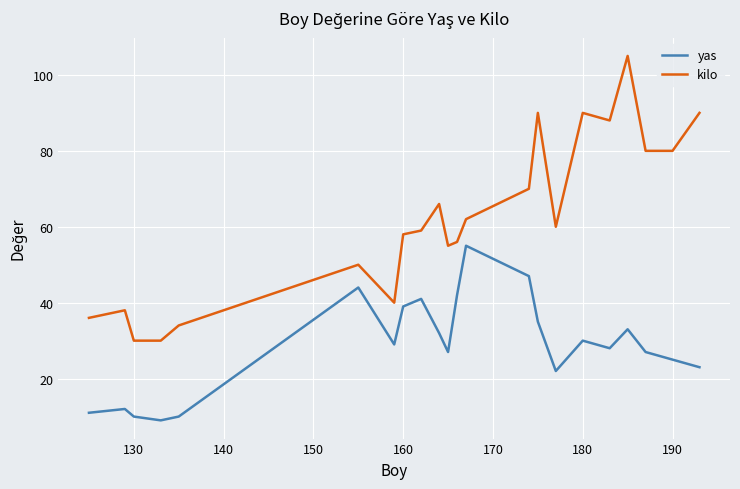

True or false: yas and kilo intersect in this chart.

False